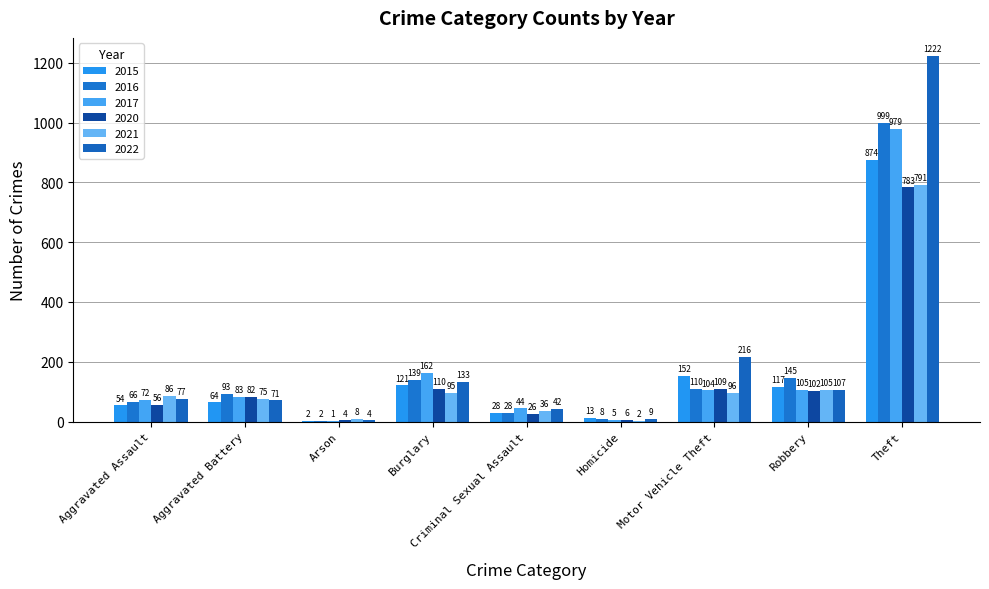

Does the chart contain stacked bars?

No